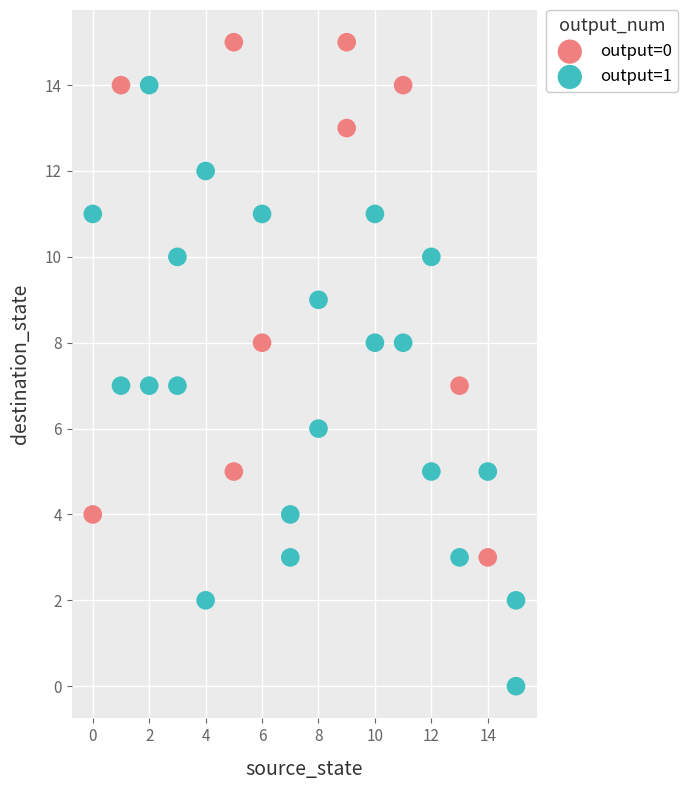

Which series reaches the maximum Y coordinate?

output=0